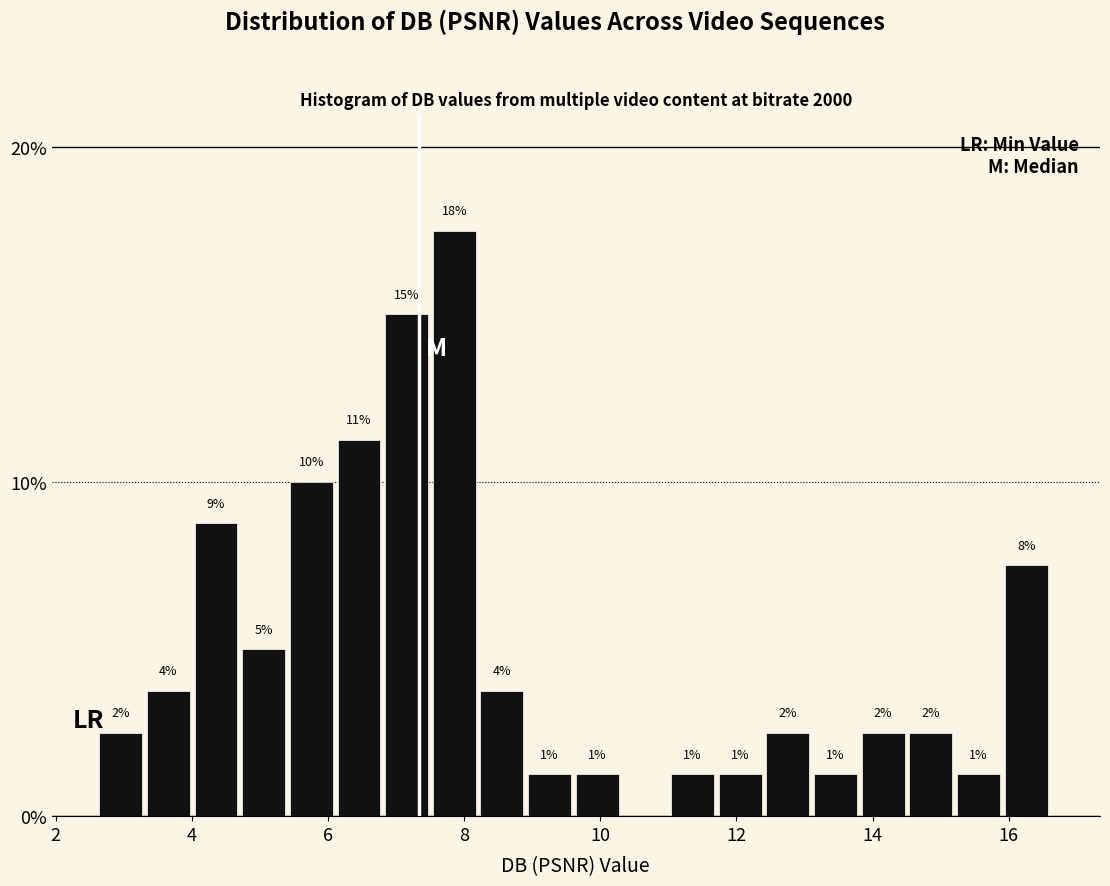

Read against the x-axis, roughly where is the centre of the tallest bar?

7.8